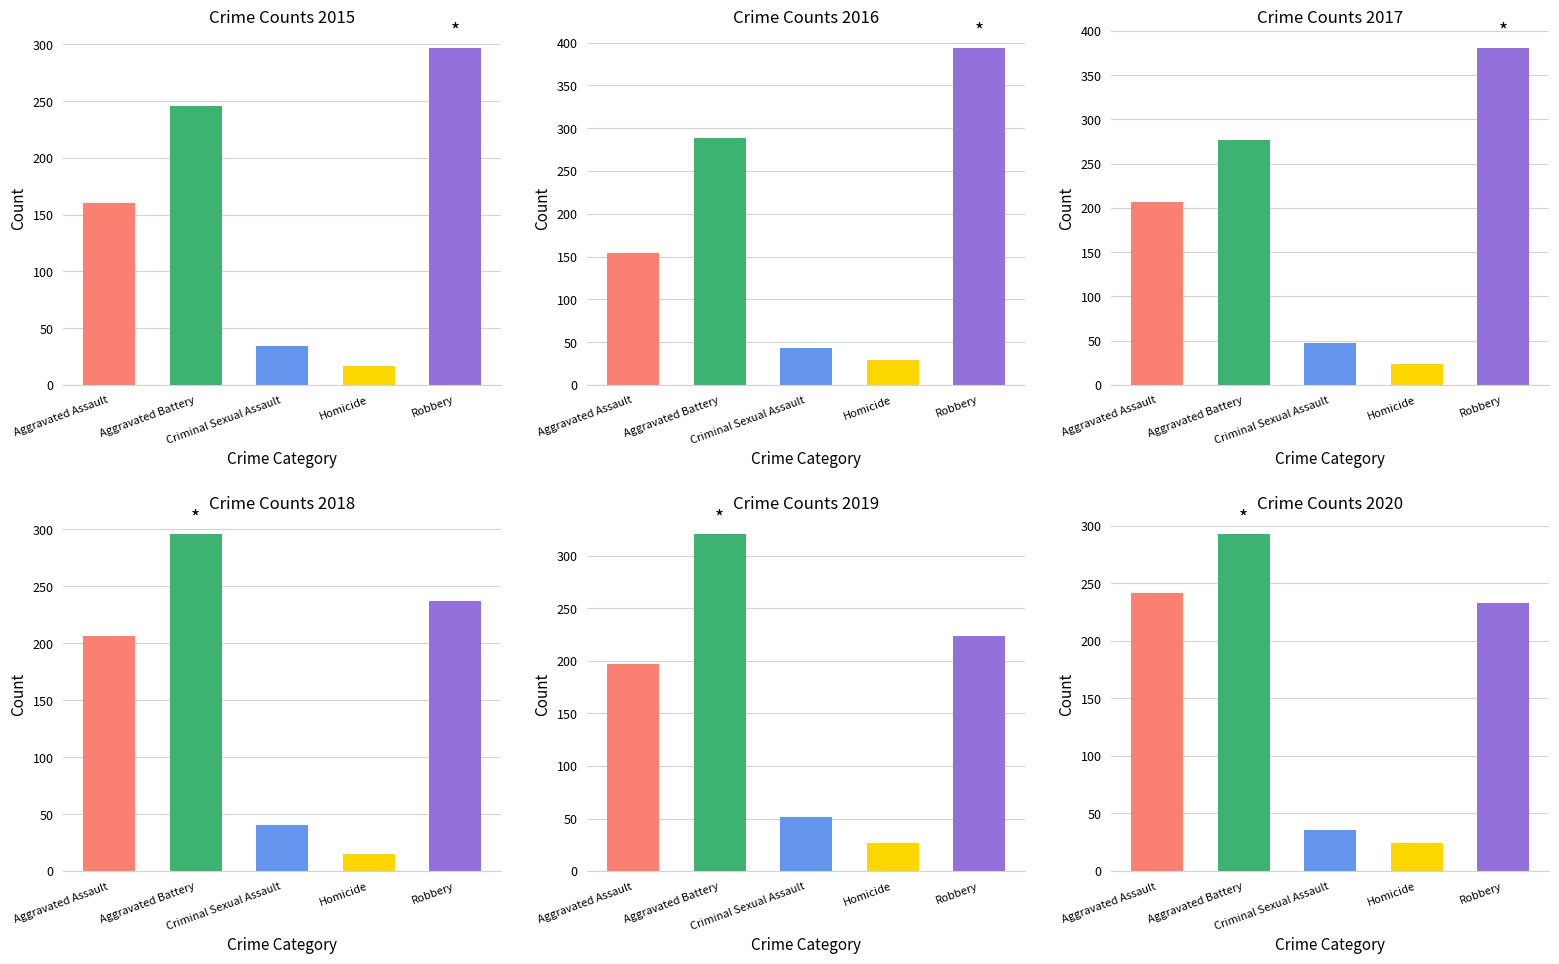

What is the maximum value shown in the chart?

394